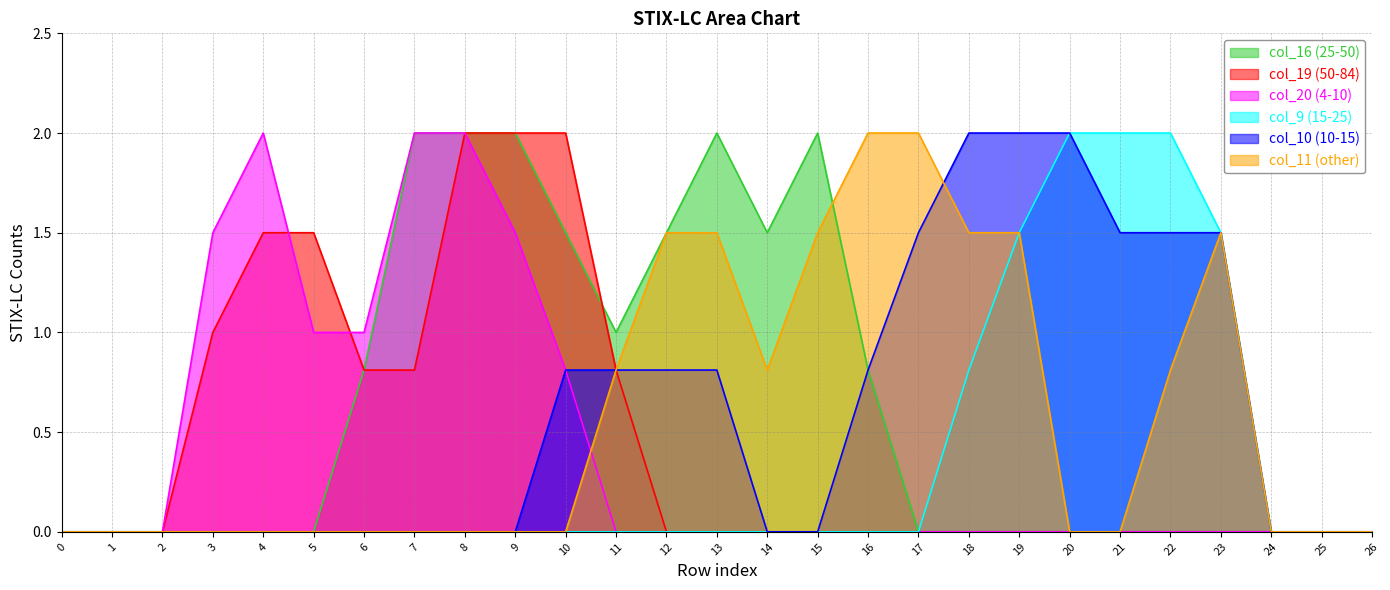

At 13, list the series in order from largest to smallest.

col_16, col_11, col_10, col_19, col_20, col_9